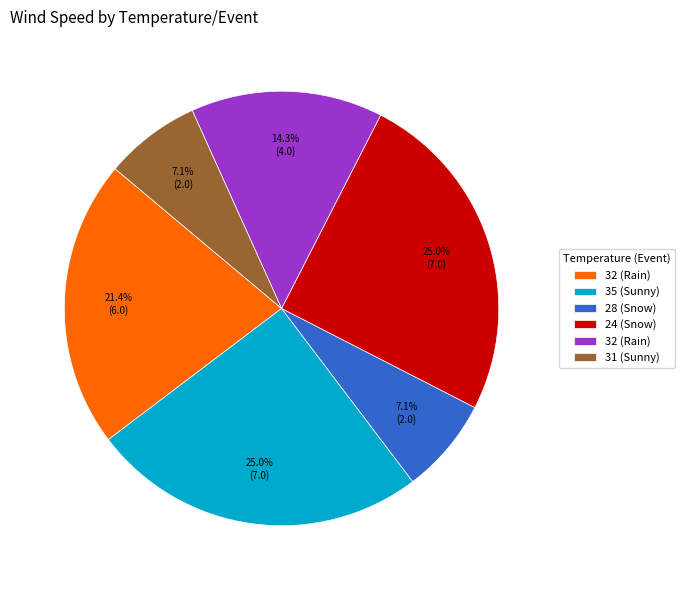

Is there any slice that represents more than half of the pie?

No